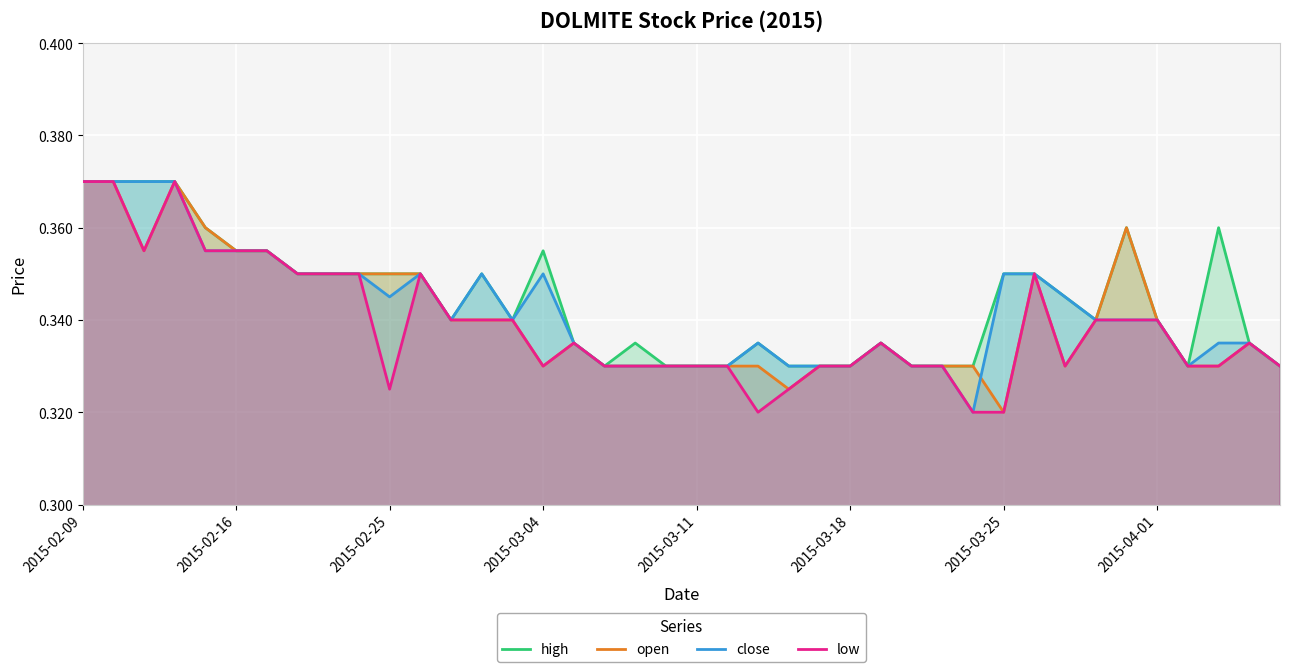

True or false: high and close cross at least once.

False